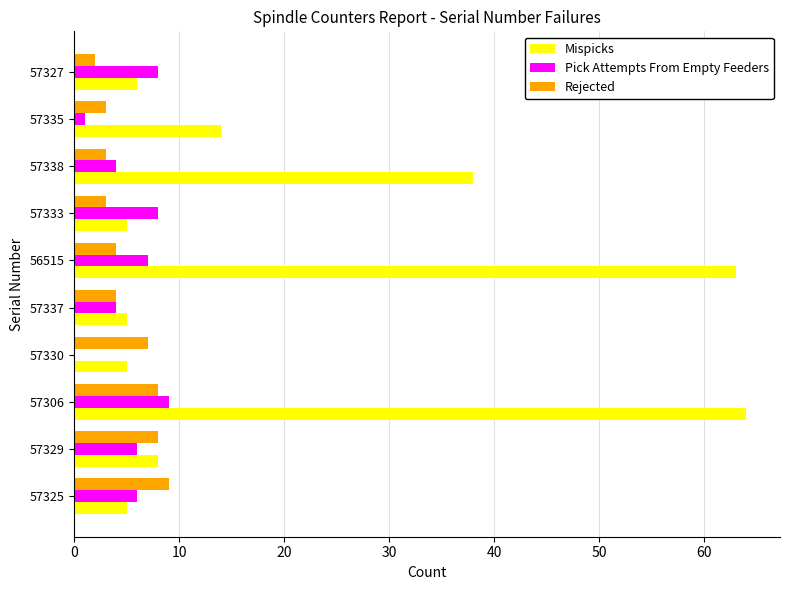

Is it true that Mispicks equals 8 at 57325?

False